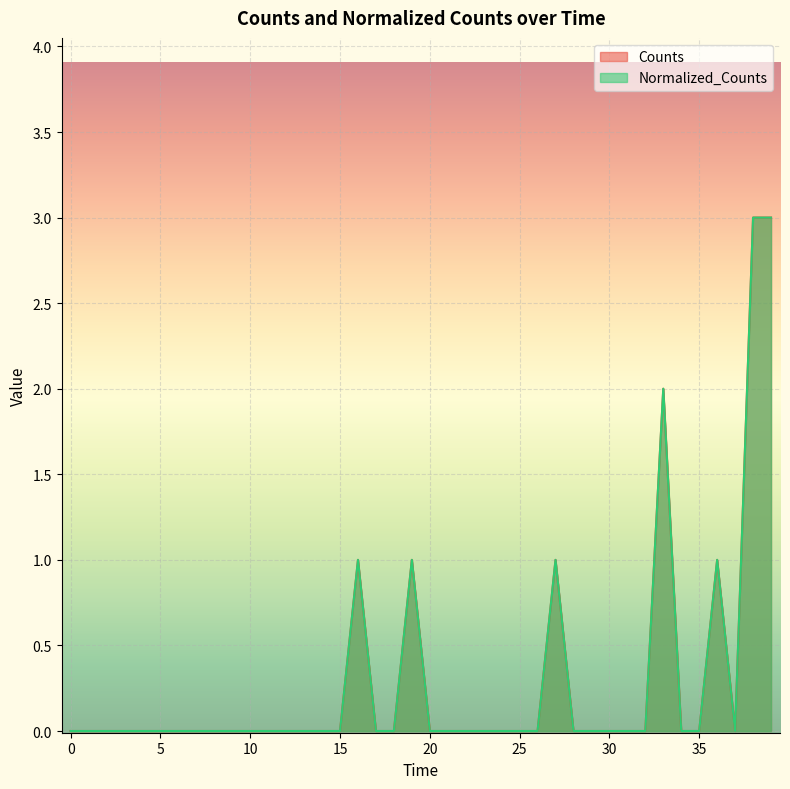

What is the maximum value for Normalized_Counts?

3.0